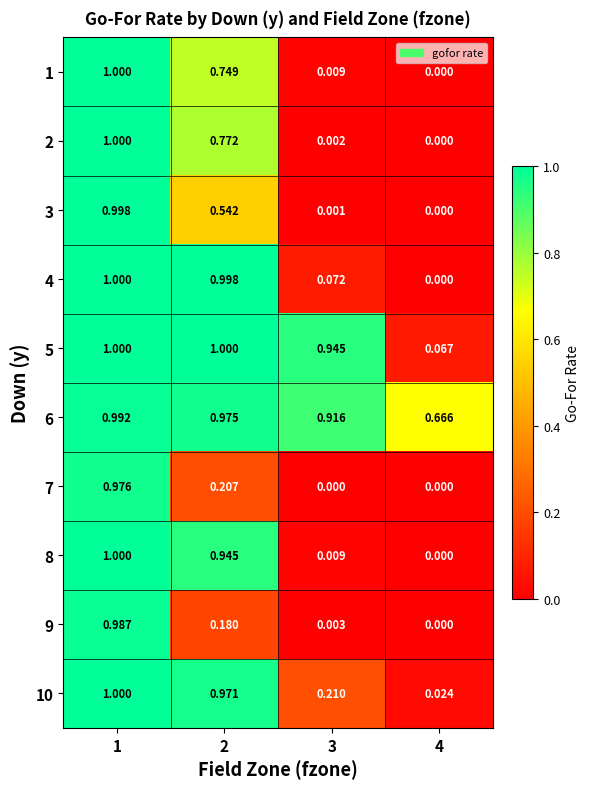

Which has a higher value, 4 or 1?

1